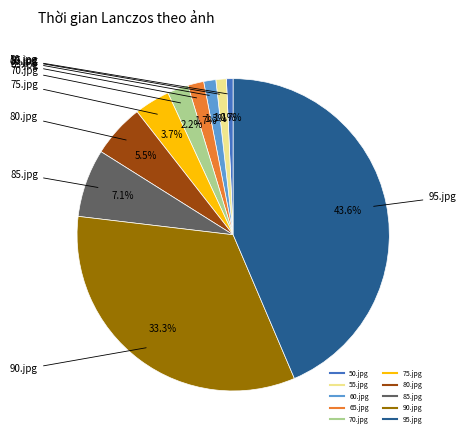

How many slices are in this pie chart?

10